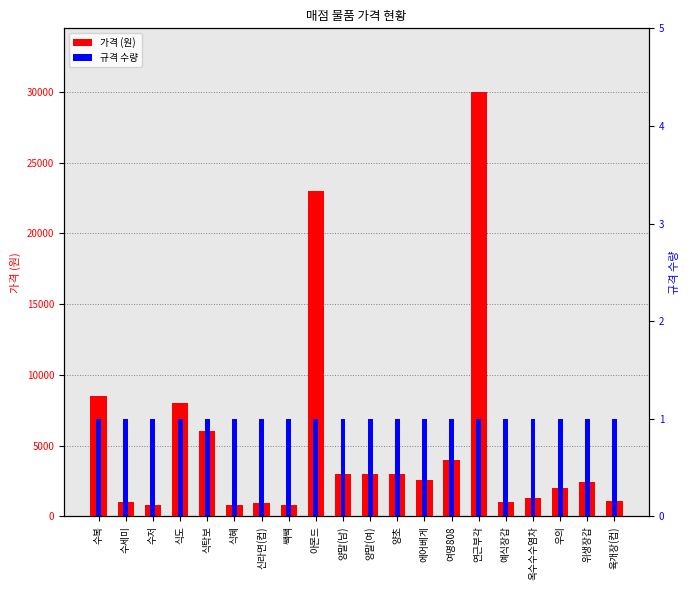

Reading right to left, extract all data points from this chart.

가격 (원): 육개장(컵)=1050	위생장갑=2400	우의=2000	옥수수수염차=1300	예식장갑=1000	연근부각=30000	여명808=4000	에어베게=2600	양초=3000	양말(여)=3000	양말(남)=3000	아몬드=23000	쌕쌕=800	신라면(컵)=930	식혜=780	식탁보=6000	식도=8000	수저=780	수세미=1000	수복=8500
규격 수량: 육개장(컵)=1	위생장갑=1	우의=1	옥수수수염차=1	예식장갑=1	연근부각=1	여명808=1	에어베게=1	양초=1	양말(여)=1	양말(남)=1	아몬드=1	쌕쌕=1	신라면(컵)=1	식혜=1	식탁보=1	식도=1	수저=1	수세미=1	수복=1